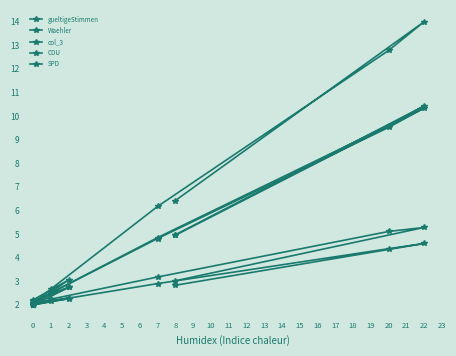

True or false: SPD and col_3 cross at least once.

False